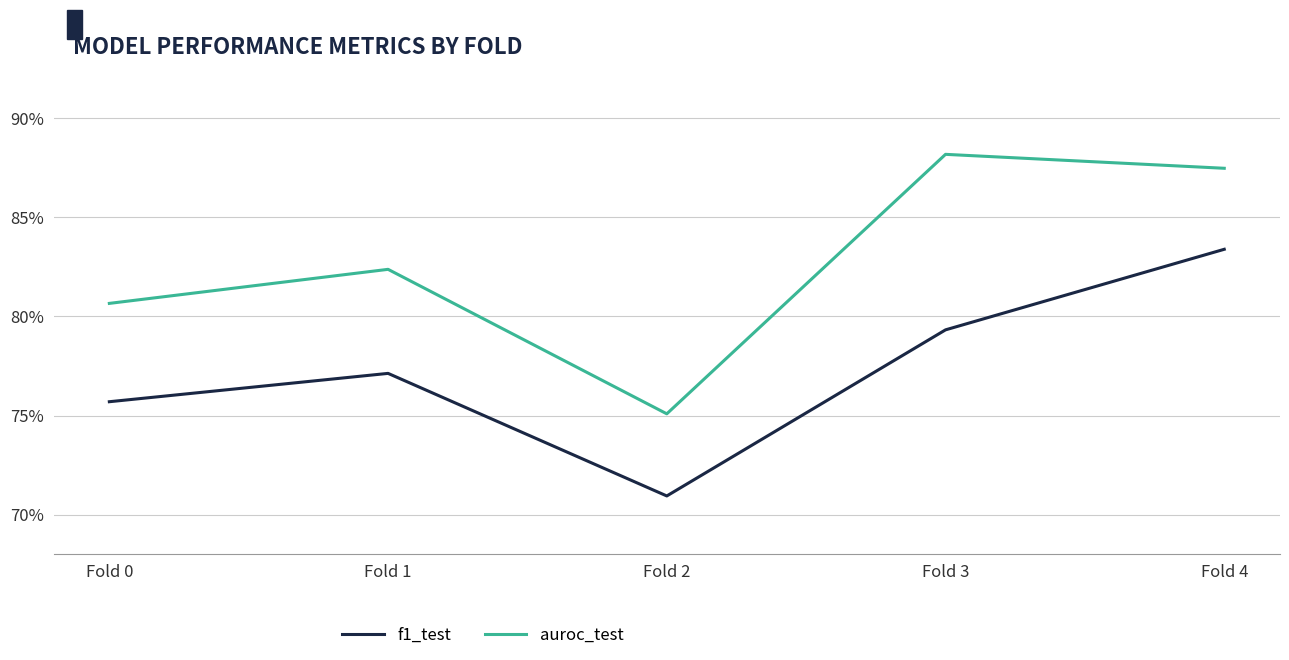

What is the value of the f1_test point at the 5th from the left?

0.8